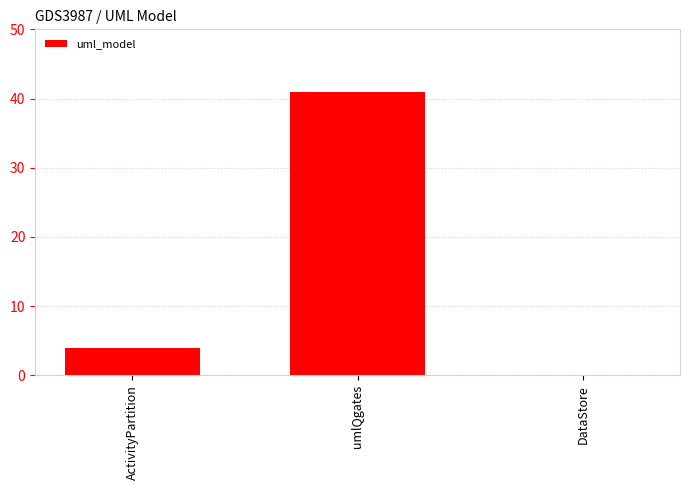

What is the sum of the values at DataStore and ActivityPartition?

4